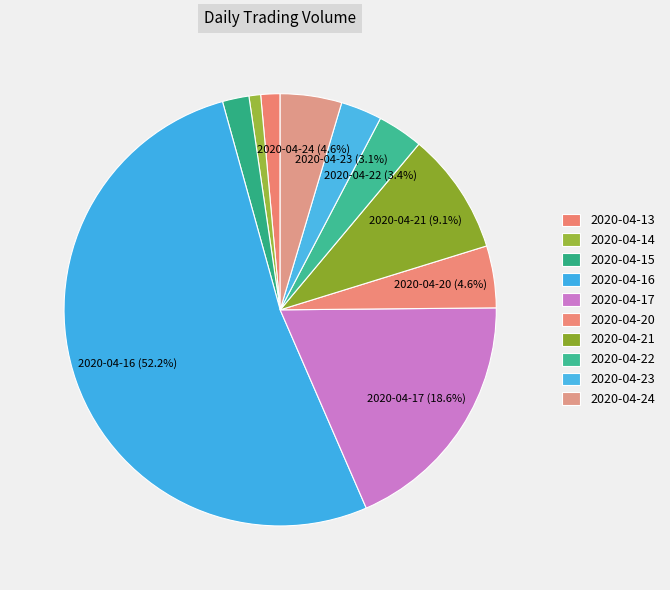

Which slice is the smallest?

2020-04-14